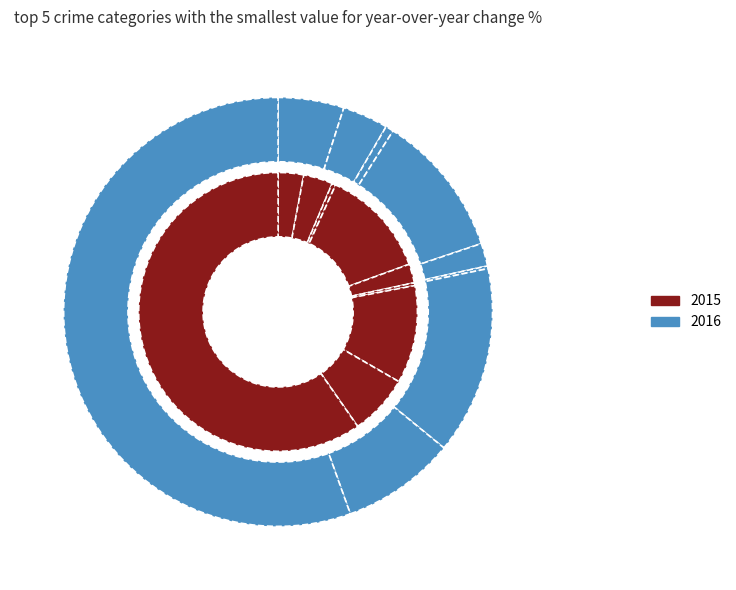

To the nearest percent, what is the average slice percentage?

11%